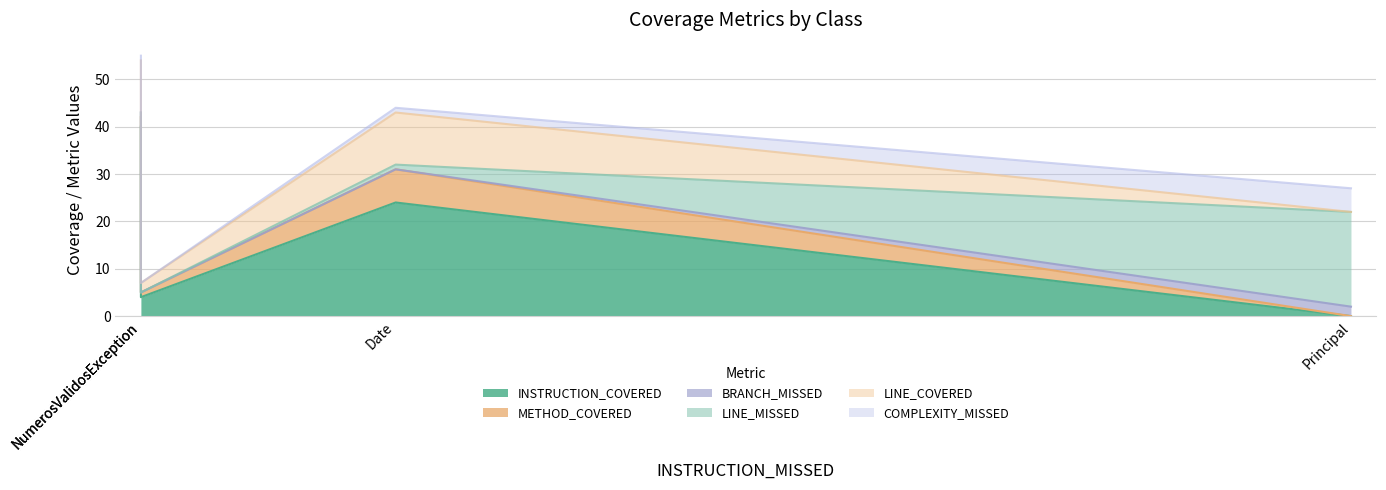

At which label does COMPLEXITY_MISSED reach its minimum?

NumerosValidosException